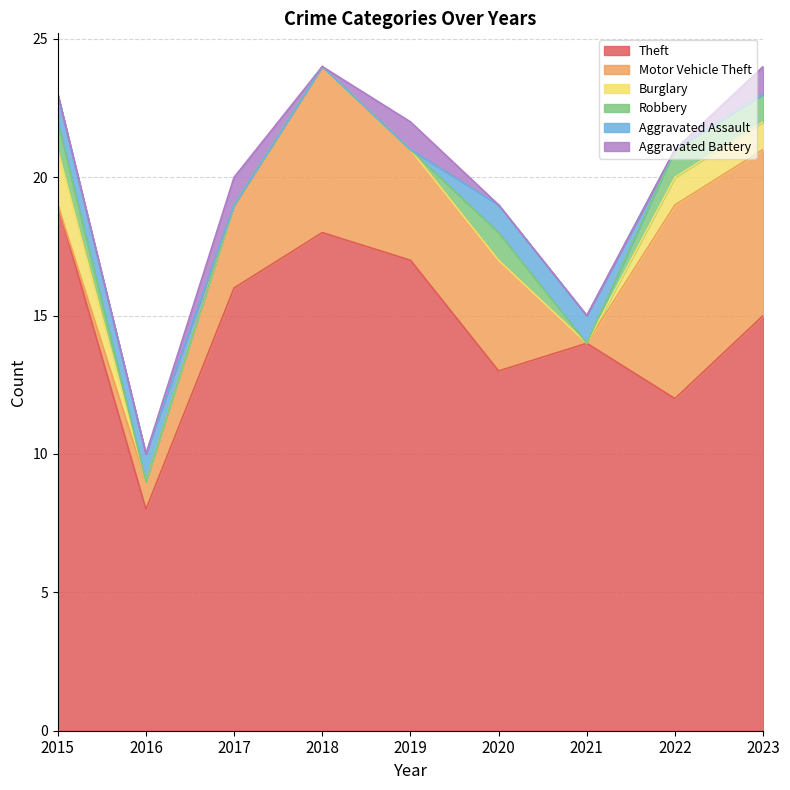

At which label is Robbery closest to 0?

2016